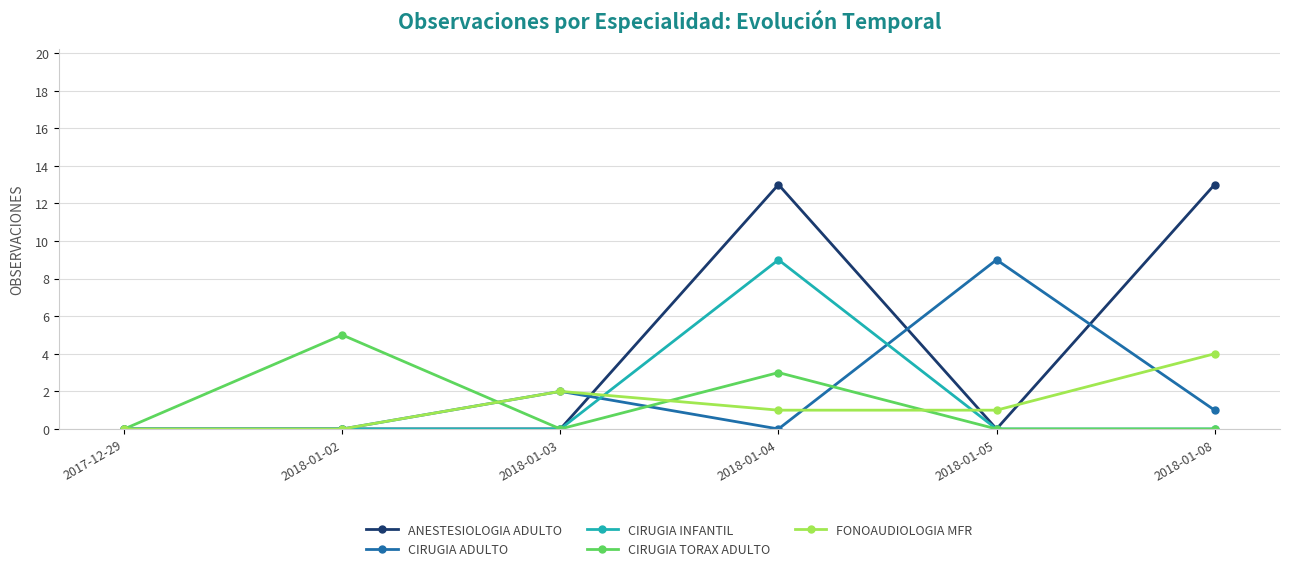

What is the average value of the ANESTESIOLOGIA ADULTO series?

4